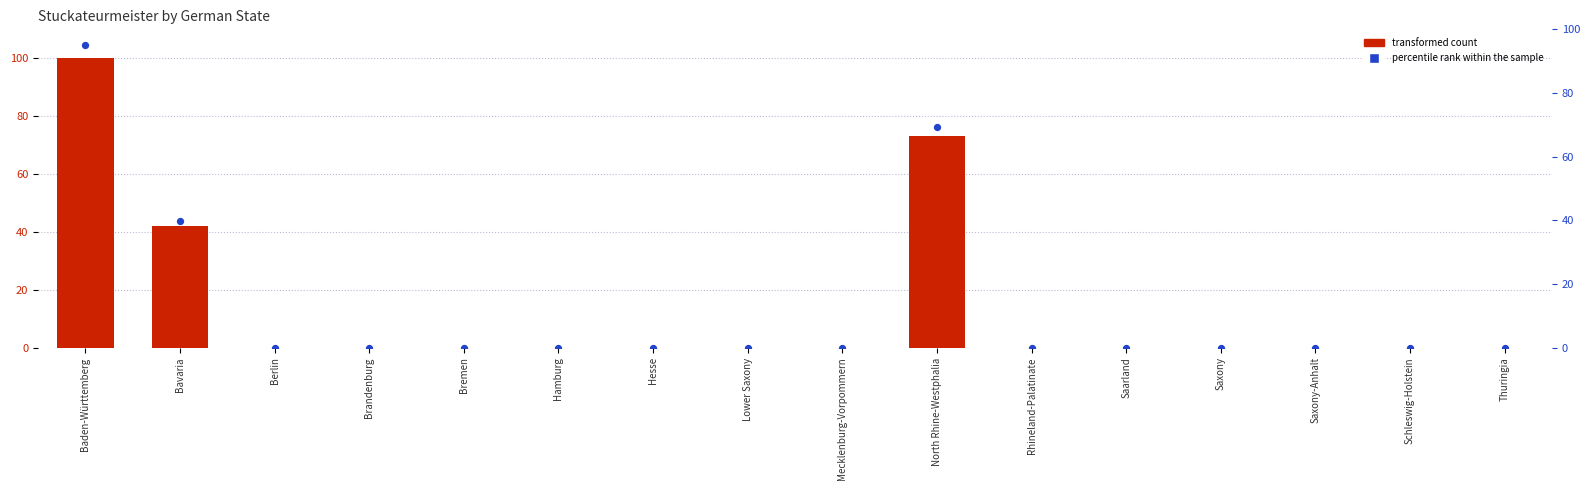

Is the value of percentile rank within the sample at North Rhine-Westphalia greater than the value of Stuckateurmeister at Bavaria?

Yes